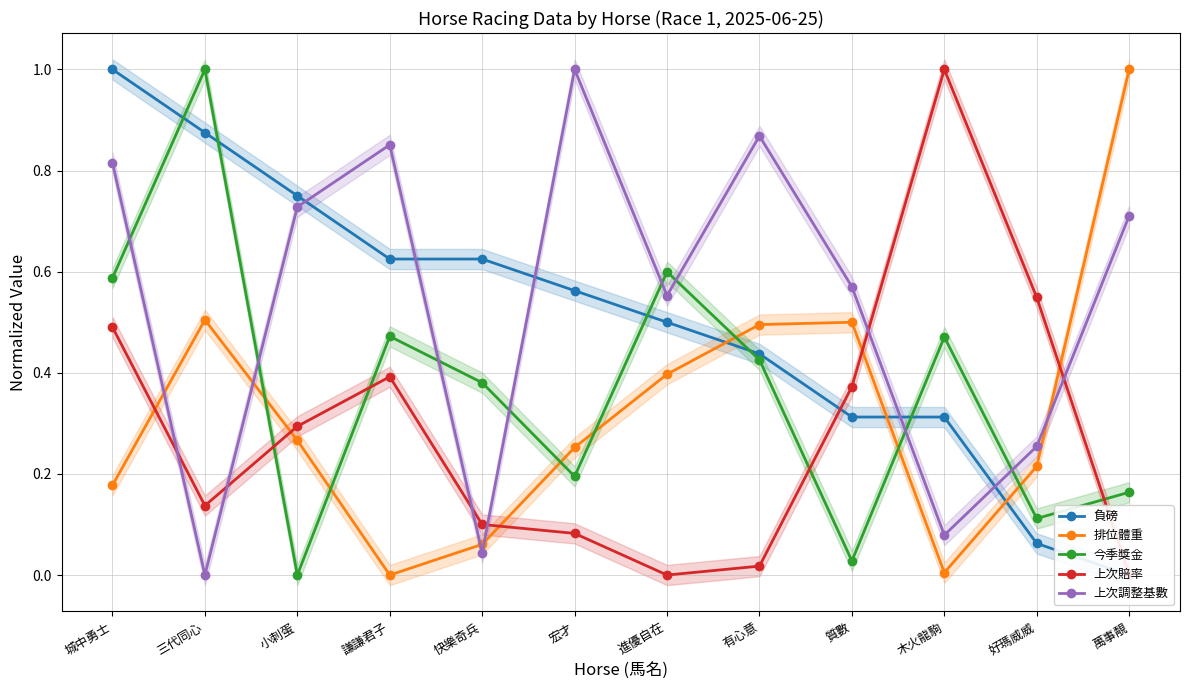

How many lines are shown in the chart?

5